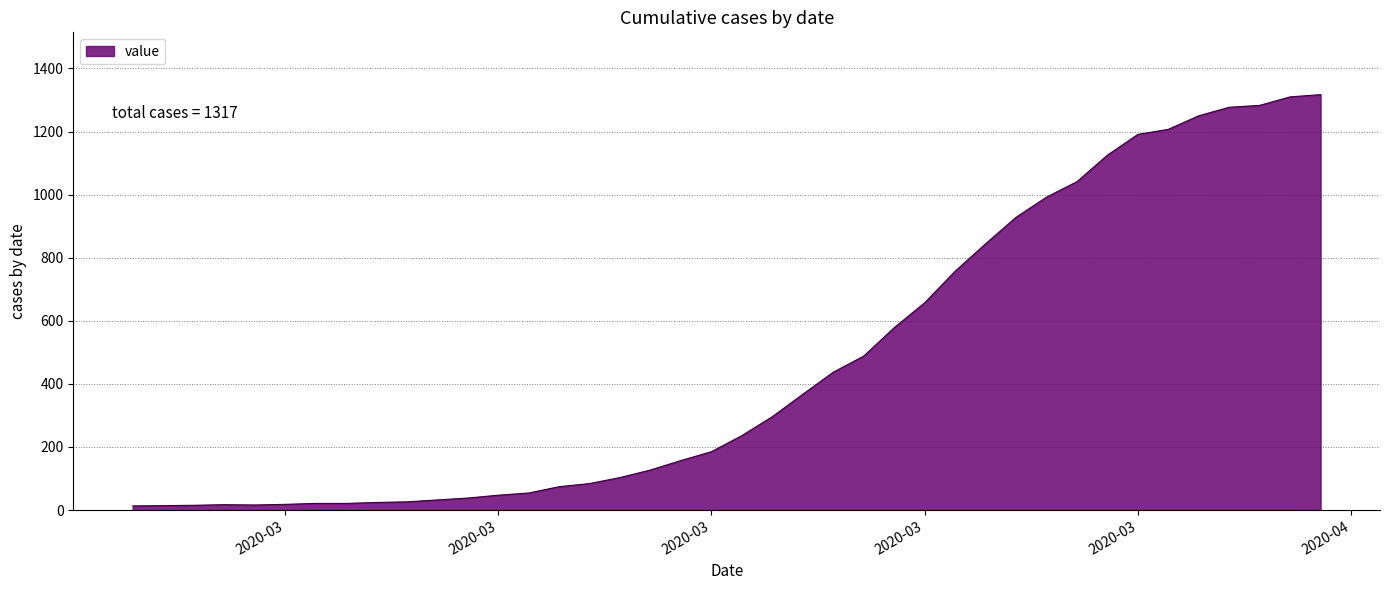

What is the greatest value displayed?

1317